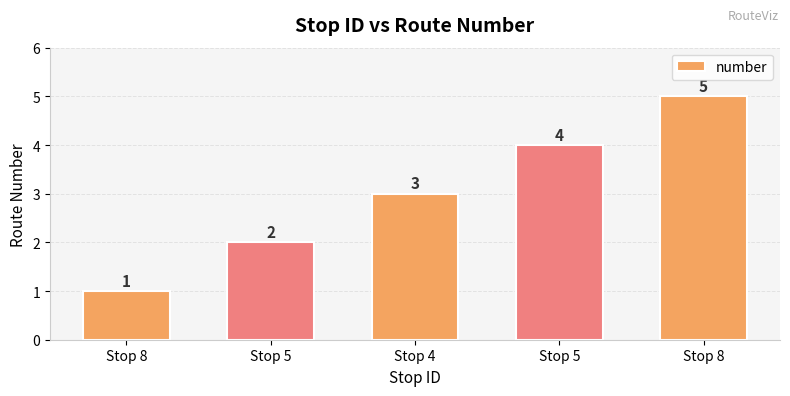

Reading left to right, list all the values displayed in this chart.

1	2	3	4	5